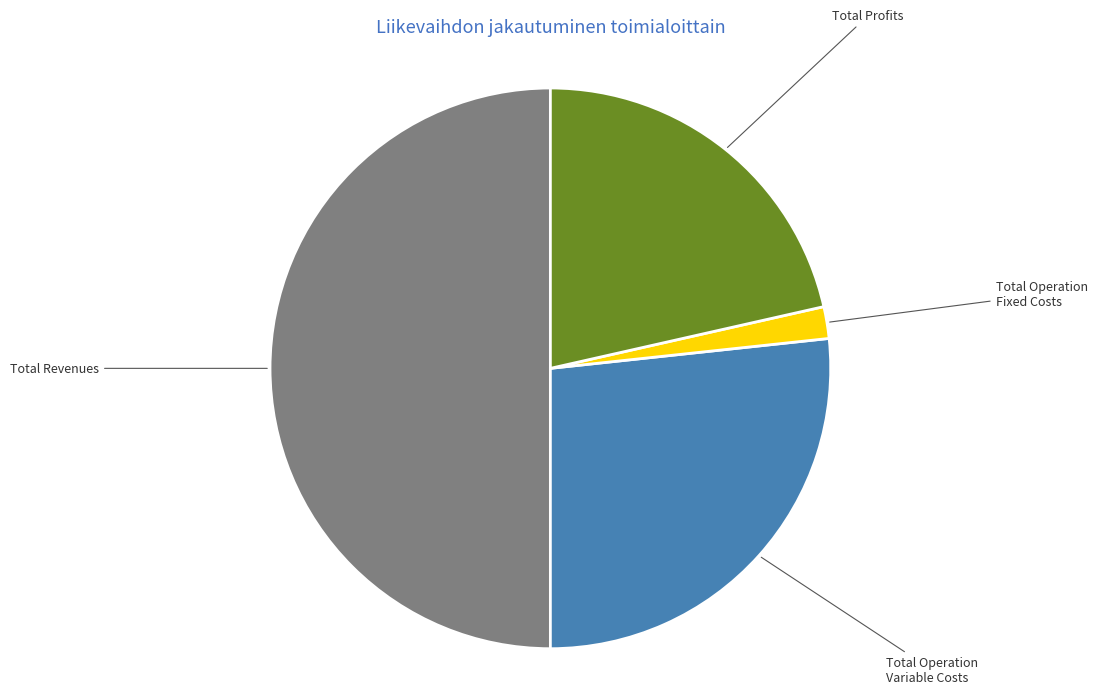

Which has a higher value, Total Profits or Total Operation Fixed Costs?

Total Profits